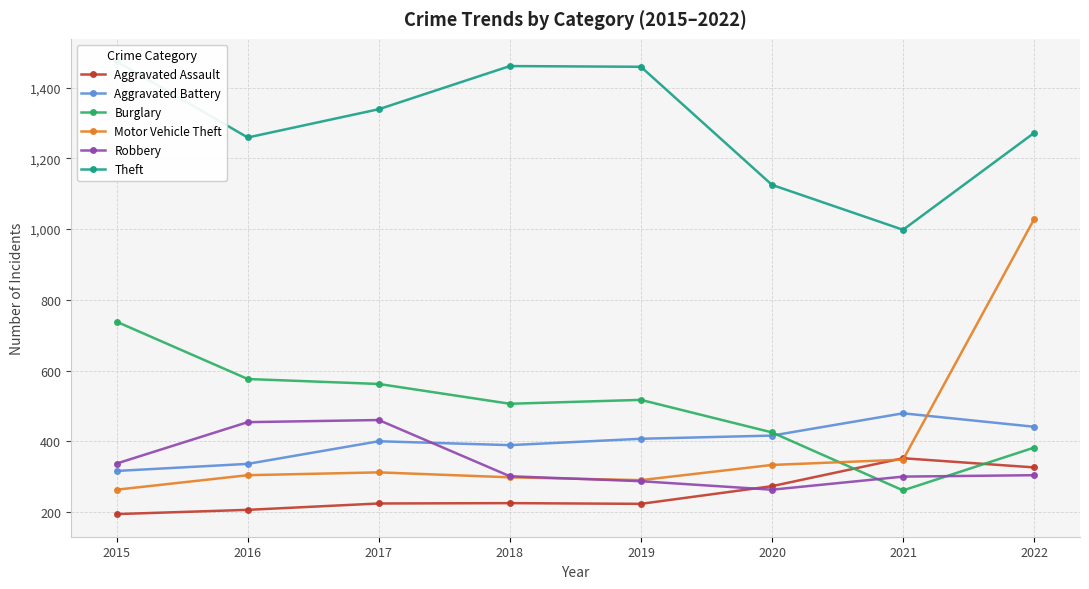

The value of Robbery at 2017 is 460. True or false?

True